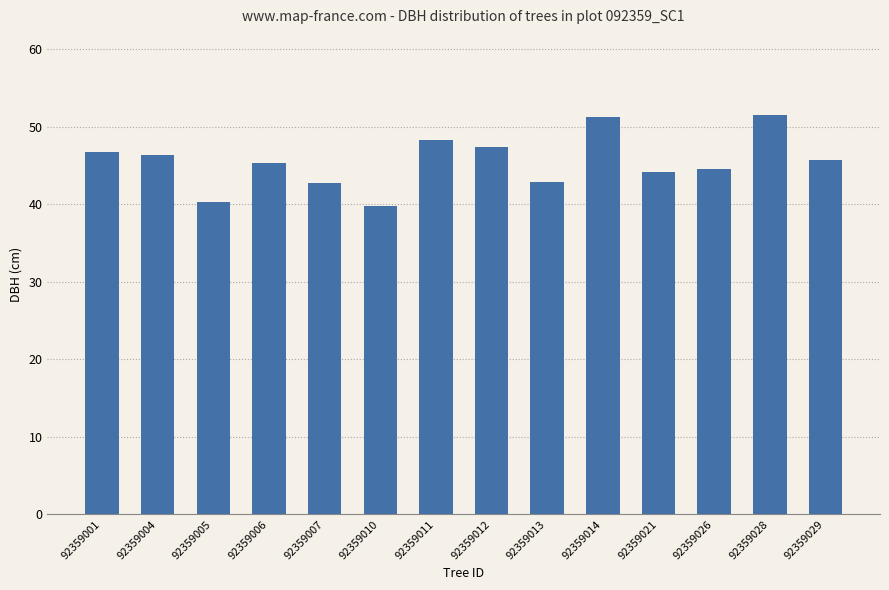

The value at 92359029 is 45.8. True or false?

True